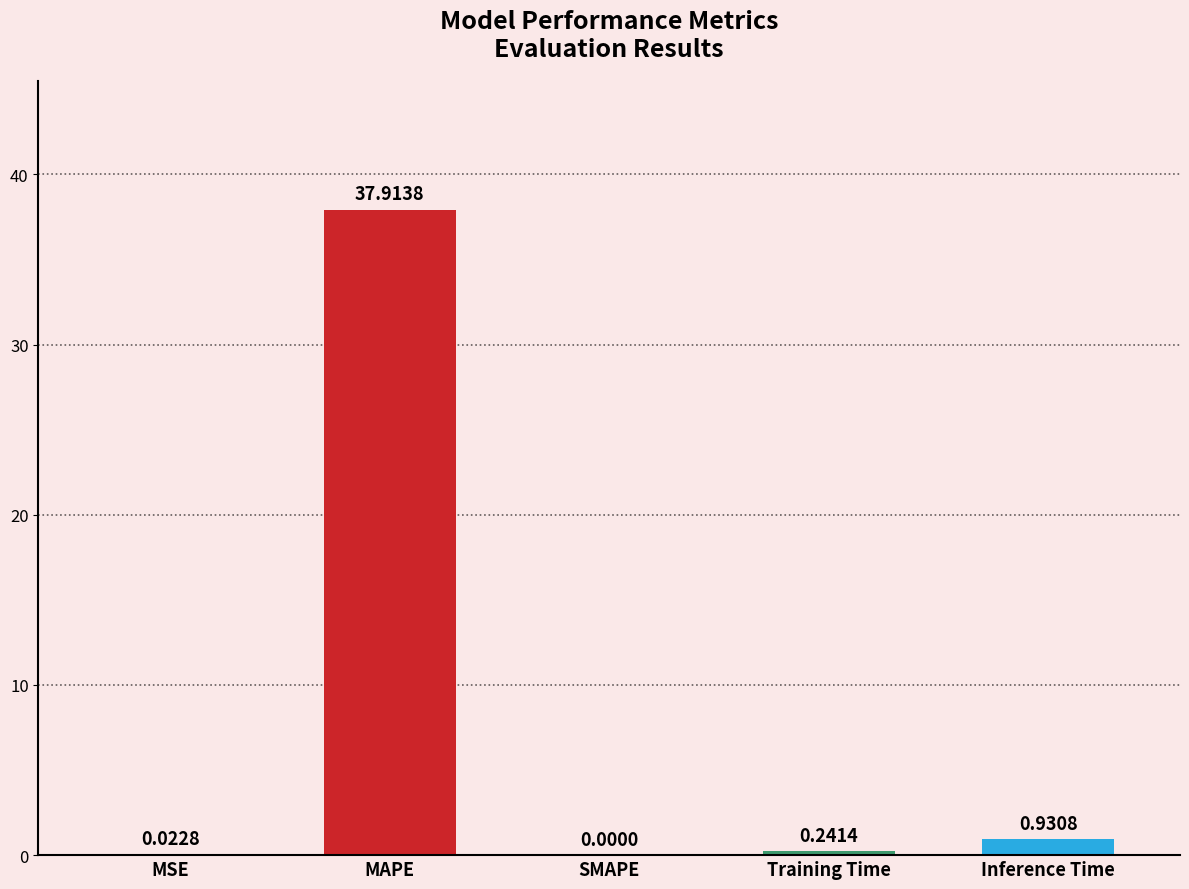

At which category does the chart reach its peak across all series?

MAPE